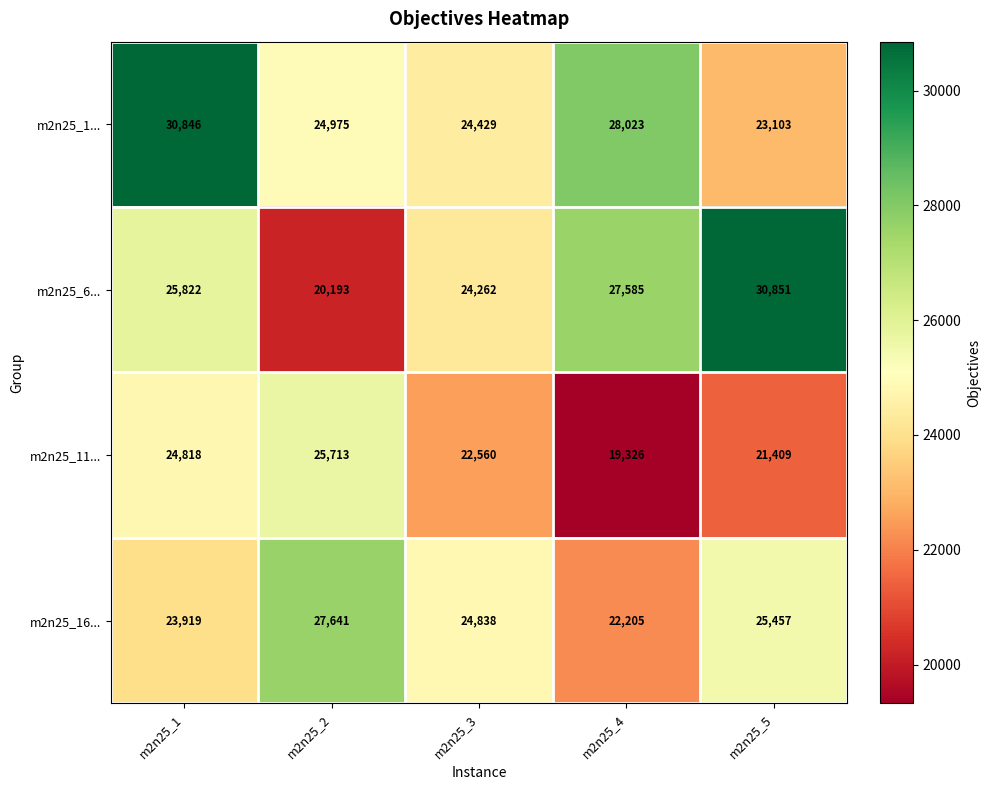

What is the minimum value shown in the chart?

19326